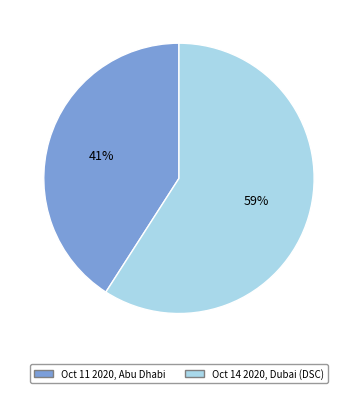

Is there a majority slice in this chart?

Yes